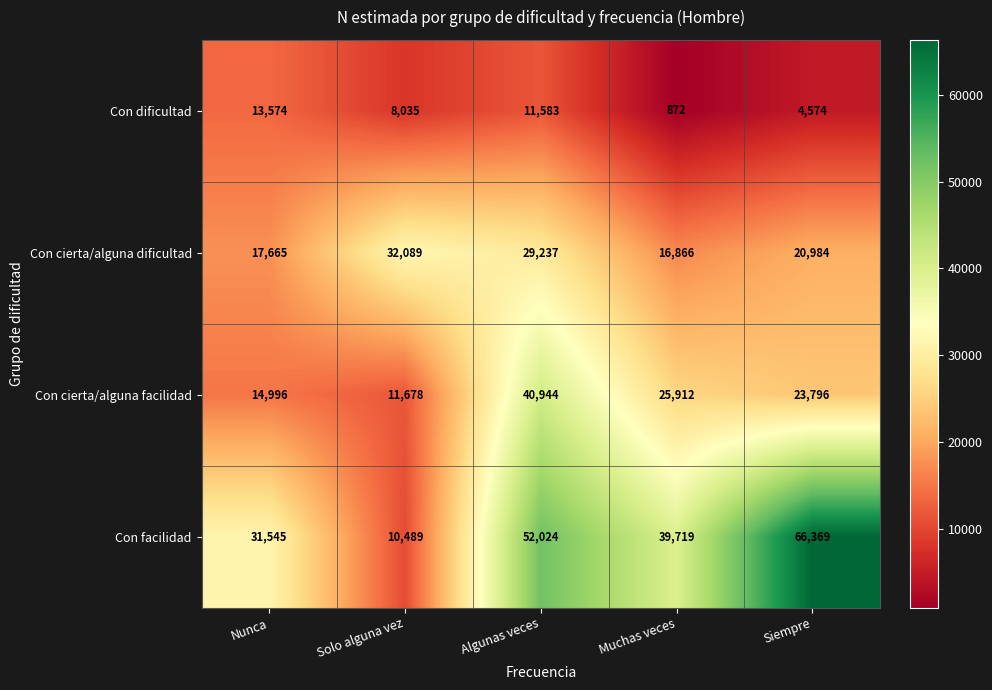

Reading left to right, transcribe all the data shown in this chart.

Con dificultad: Nunca=13574	Solo alguna vez=8035	Algunas veces=11583	Muchas veces=872	Siempre=4574
Con cierta/alguna dificultad: Nunca=17665	Solo alguna vez=32089	Algunas veces=29237	Muchas veces=16866	Siempre=20984
Con cierta/alguna facilidad: Nunca=14996	Solo alguna vez=11678	Algunas veces=40944	Muchas veces=25912	Siempre=23796
Con facilidad: Nunca=31545	Solo alguna vez=10489	Algunas veces=52024	Muchas veces=39719	Siempre=66369